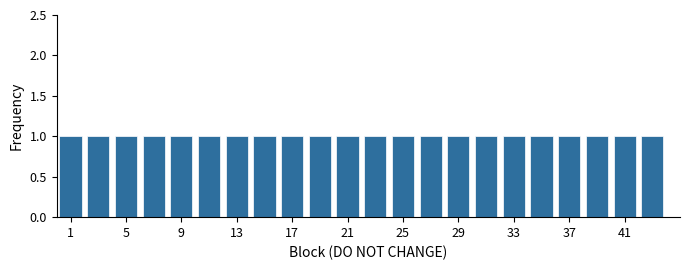

Reading left to right, list every bar in this chart as the range it spans on the x-axis followed by its height. The values are not printed on the chart, so give them approximately, as read against the axis.

0 to 2: 1
2 to 4: 1
4 to 6: 1
6 to 8: 1
8 to 10: 1
10 to 12: 1
12 to 14: 1
14 to 16: 1
16 to 18: 1
18 to 20: 1
20 to 22: 1
22 to 24: 1
24 to 26: 1
26 to 28: 1
28 to 30: 1
30 to 32: 1
32 to 34: 1
34 to 36: 1
36 to 38: 1
38 to 40: 1
40 to 42: 1
42 to 44: 1